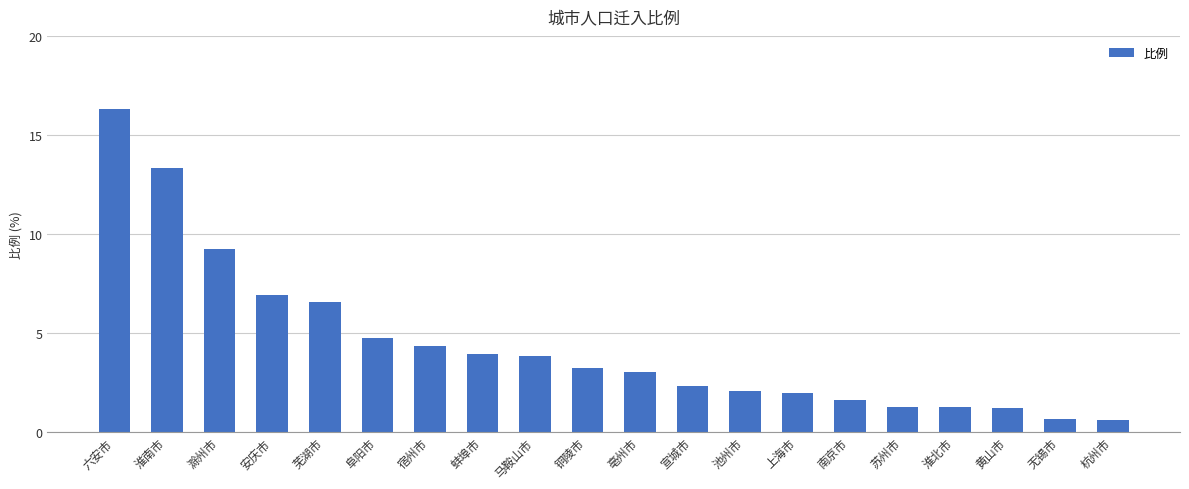

True or false: the data shows 4.3 at 宿州市.

True